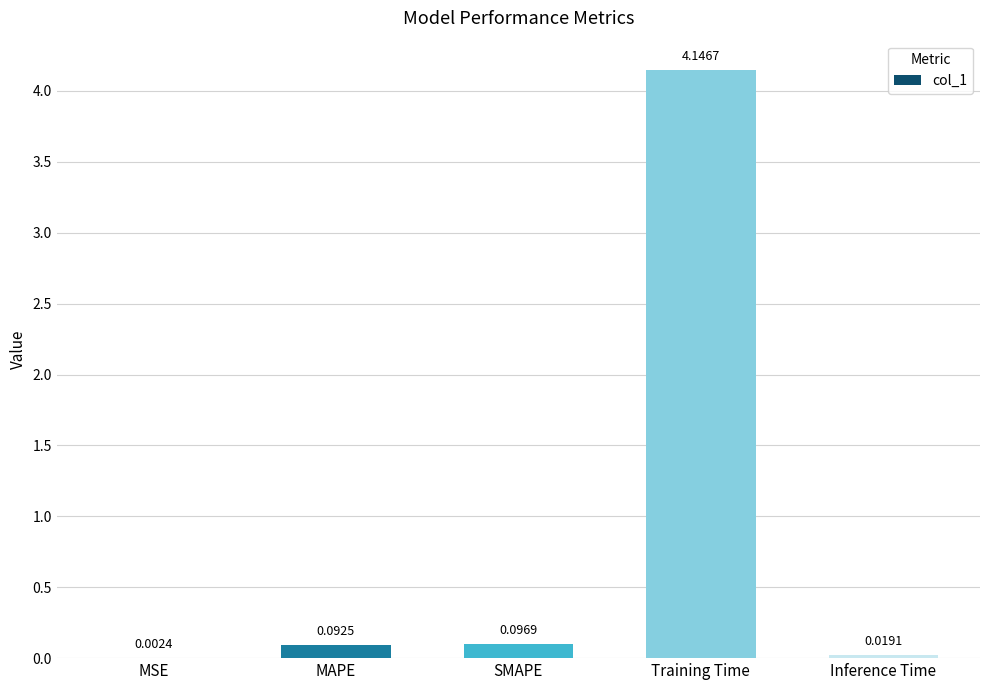

What is the change in value from MSE to SMAPE?

+0.1